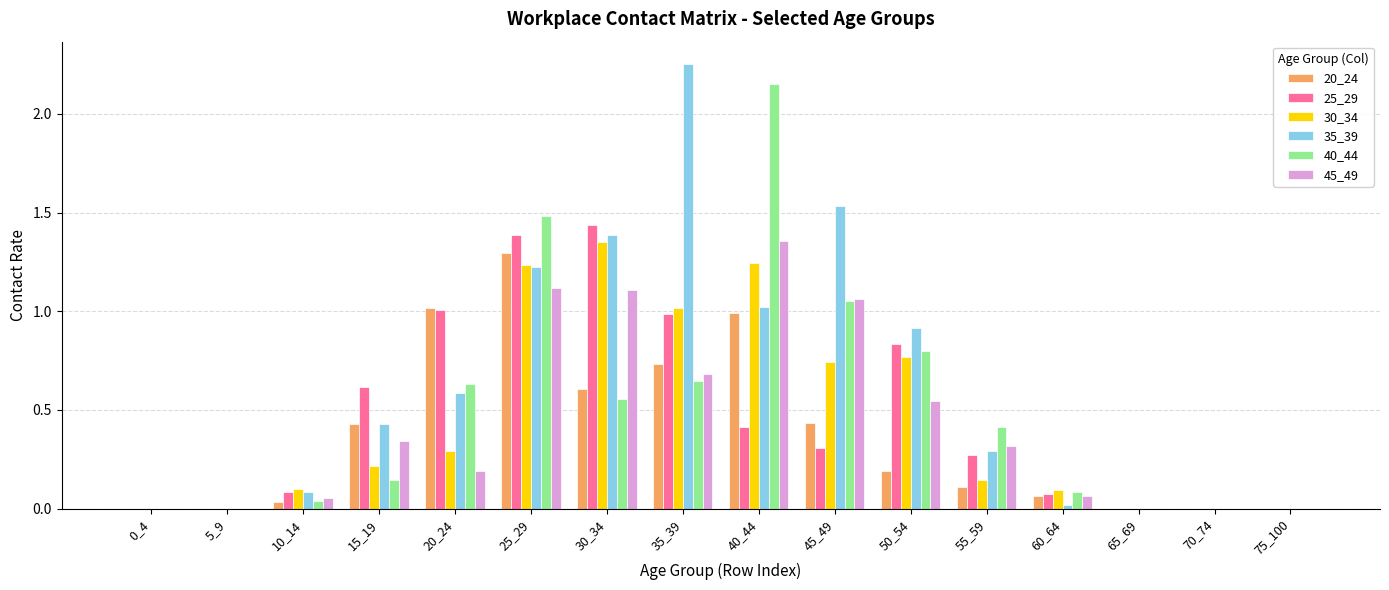

Is the value of 30_34 at 30_34 greater than the value of 25_29 at 10_14?

Yes